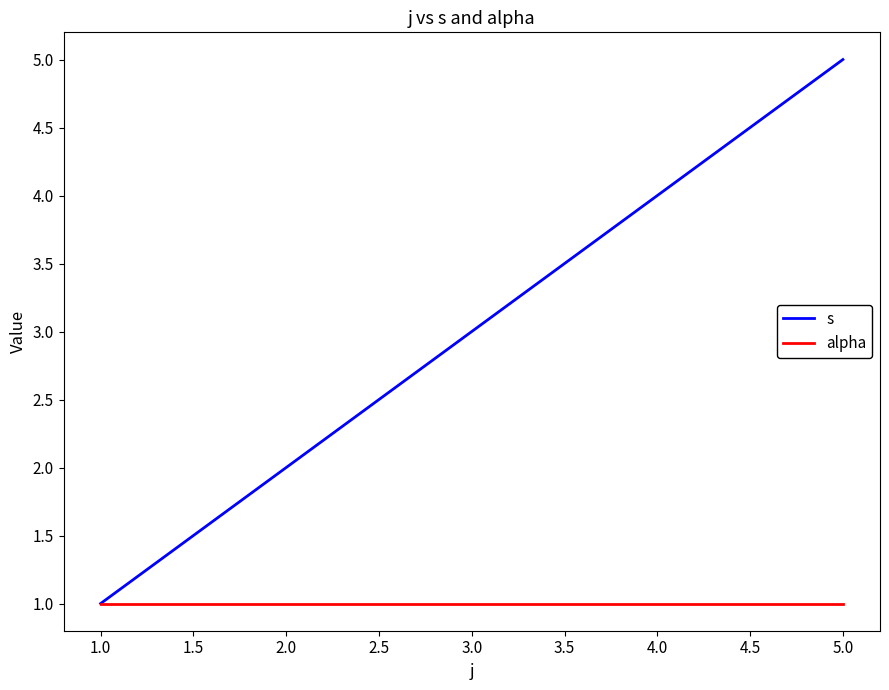

What are all the series names shown in the legend?

s, alpha